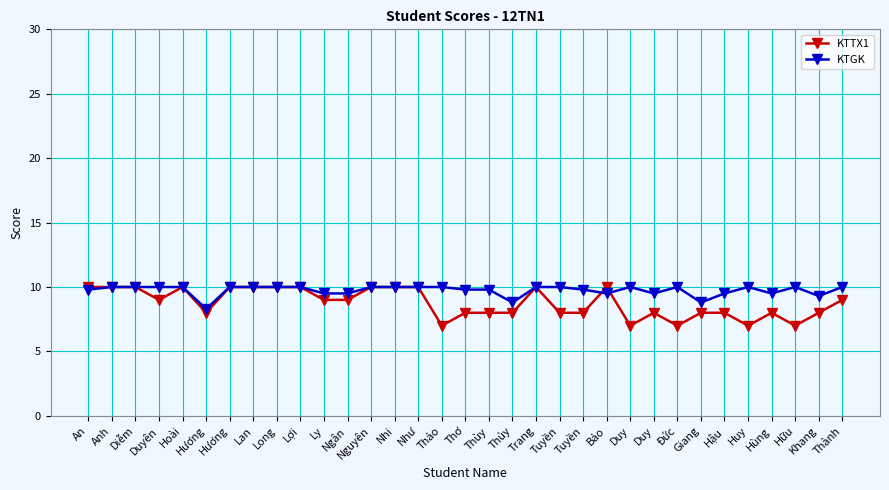

What is the label of the 22nd point from the left?

Tuyền